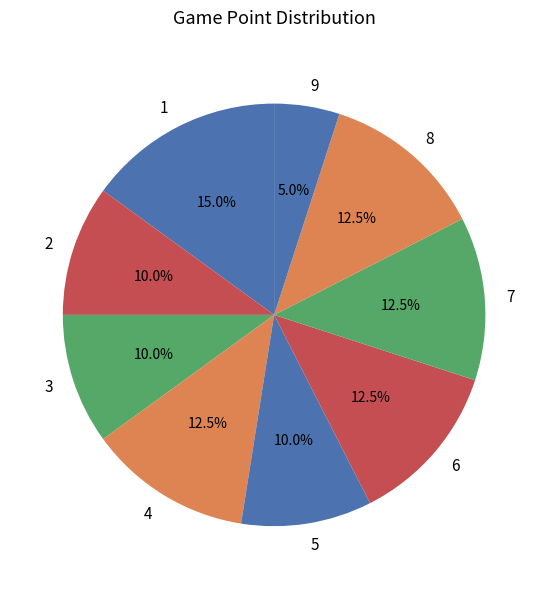

What is the smallest slice in the pie chart?

9